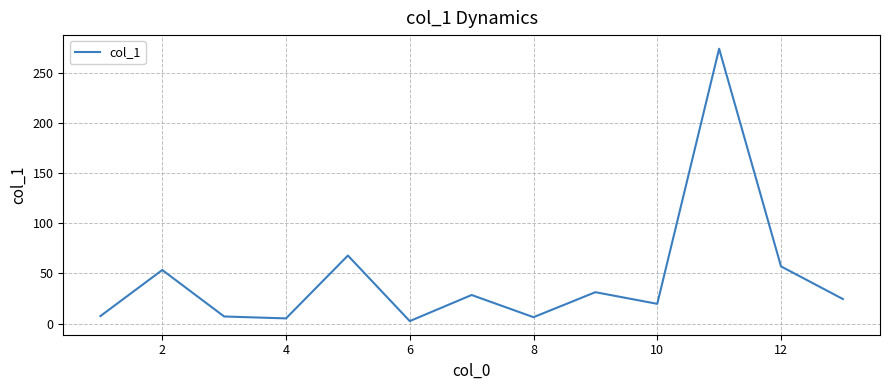

What is the difference between the maximum and minimum values?

271.3